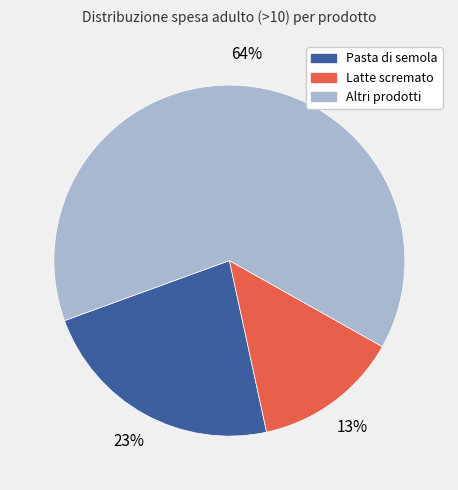

Is there any slice that represents more than half of the pie?

Yes